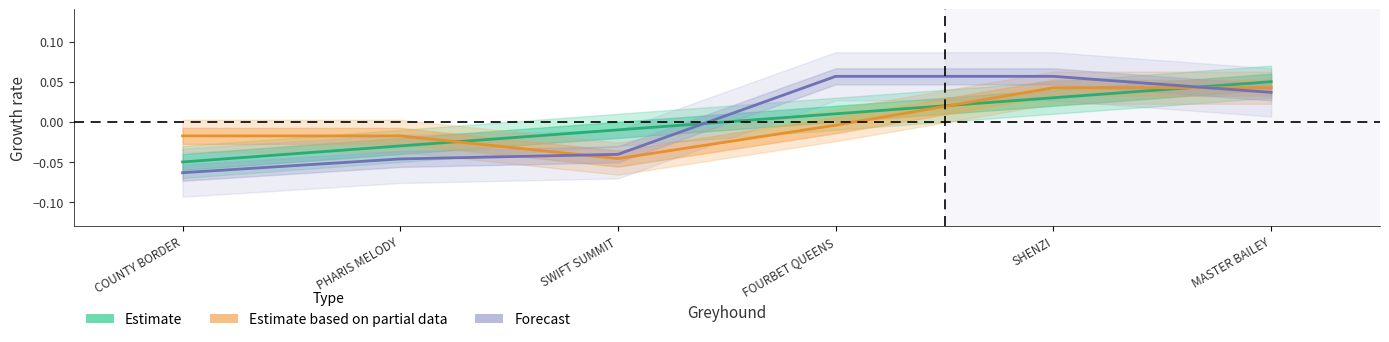

What is the difference between the maximum and minimum values in the Estimate based on partial data series?

0.1